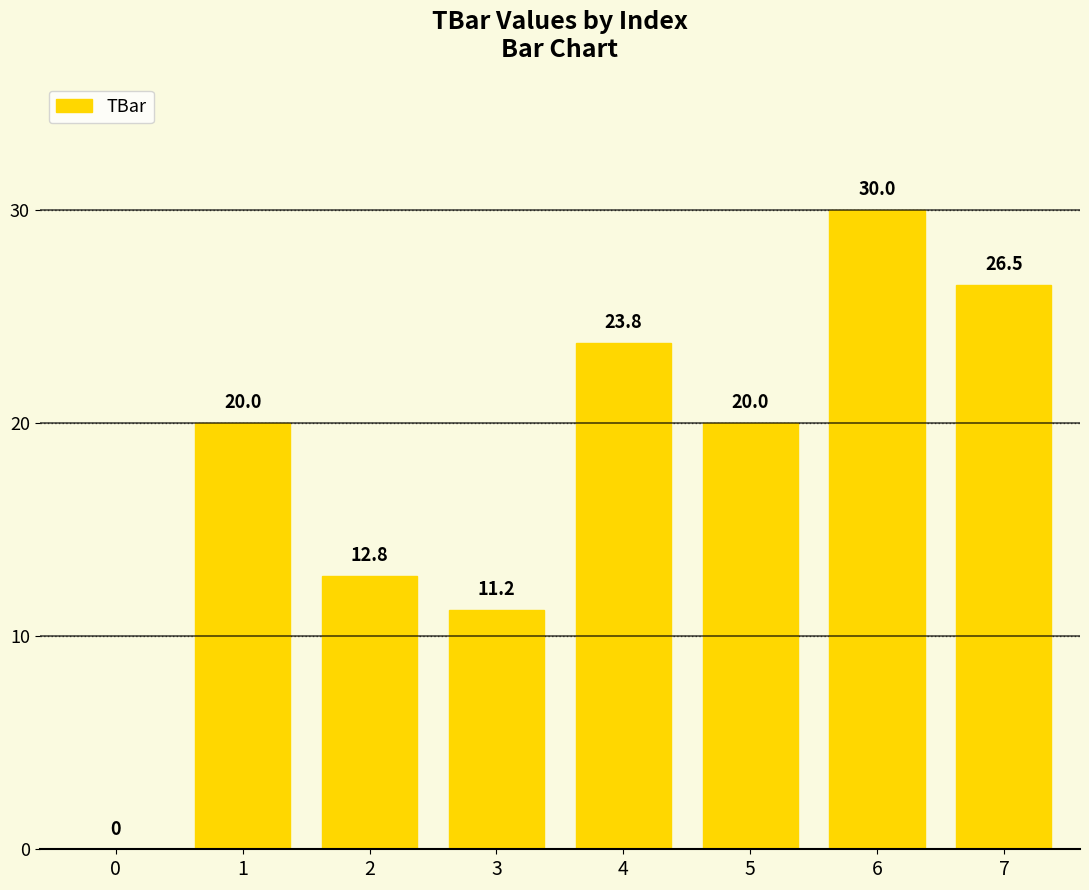

What is the greatest value displayed?

30.0